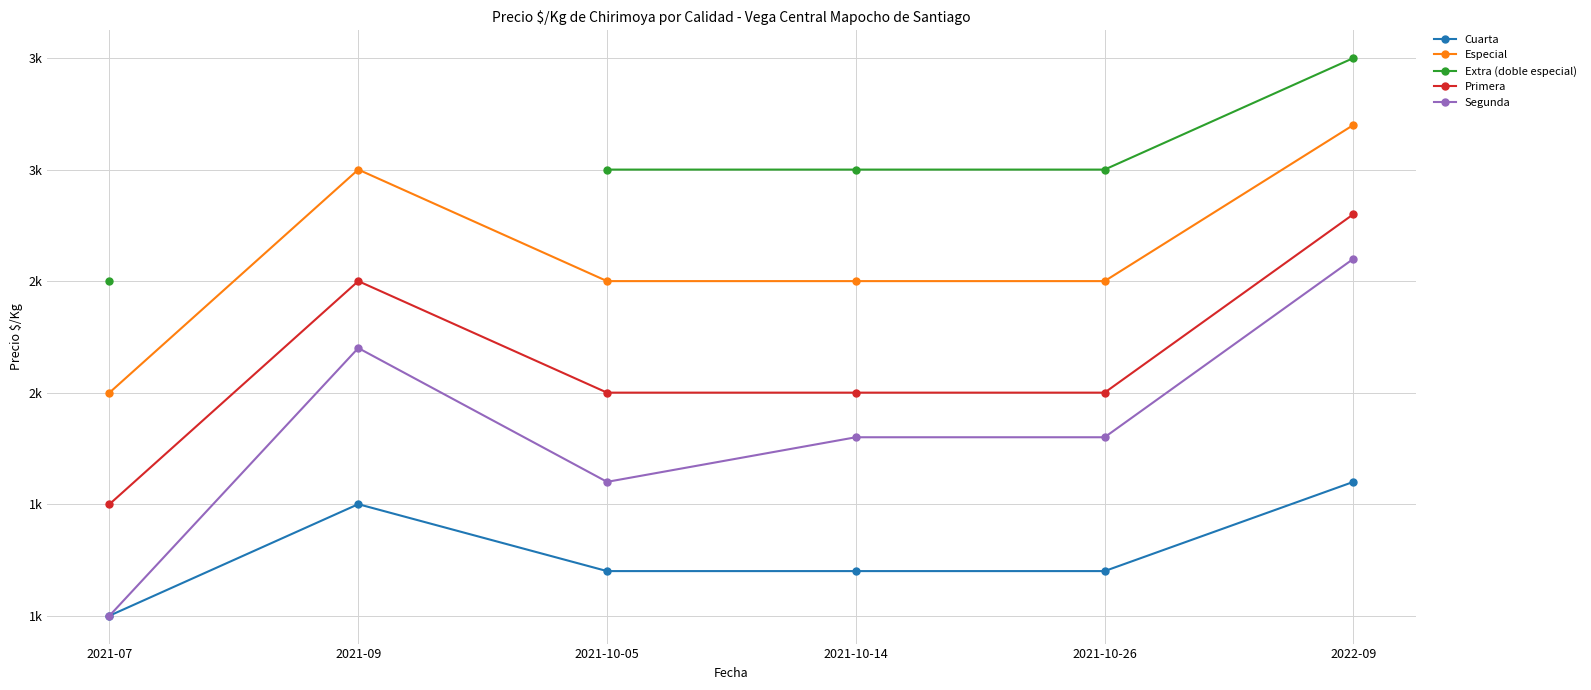

How many lines are shown in the chart?

5